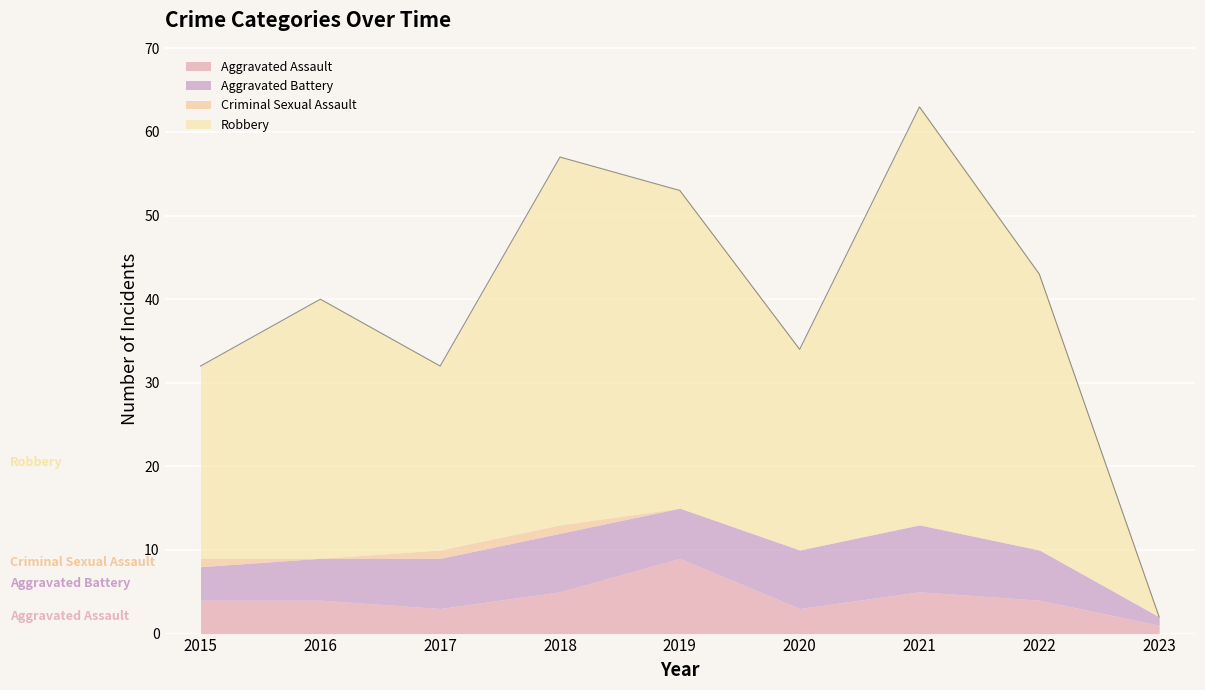

Which series ends up on top after the final intersection of Aggravated Assault and Aggravated Battery?

Aggravated Battery